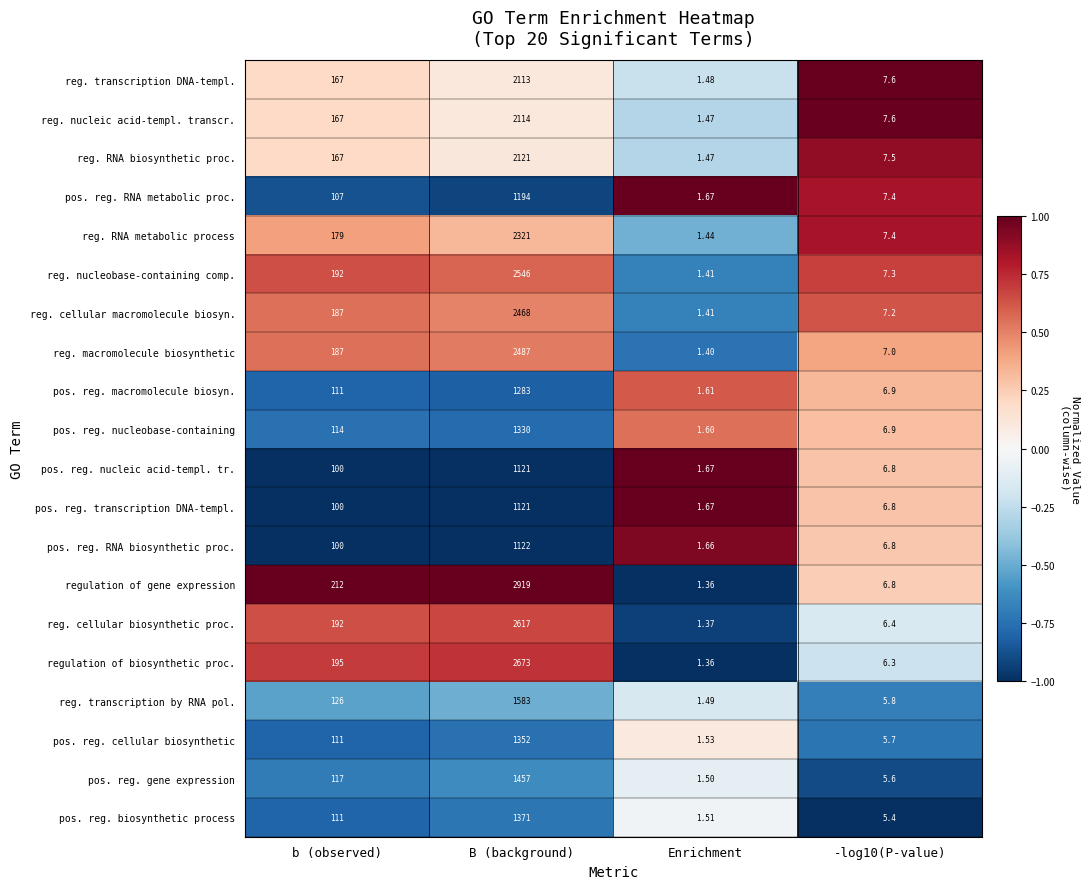

Between Enrichment and -log10(P-value), which series saw the biggest shift?

reg. nucleic acid-templ. transcr.